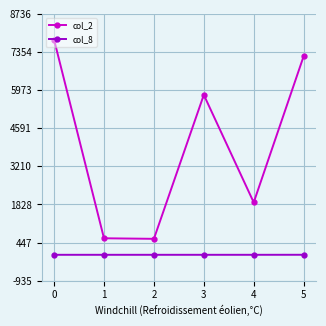

True or false: col_8 has more than 2 interior local peaks.

False